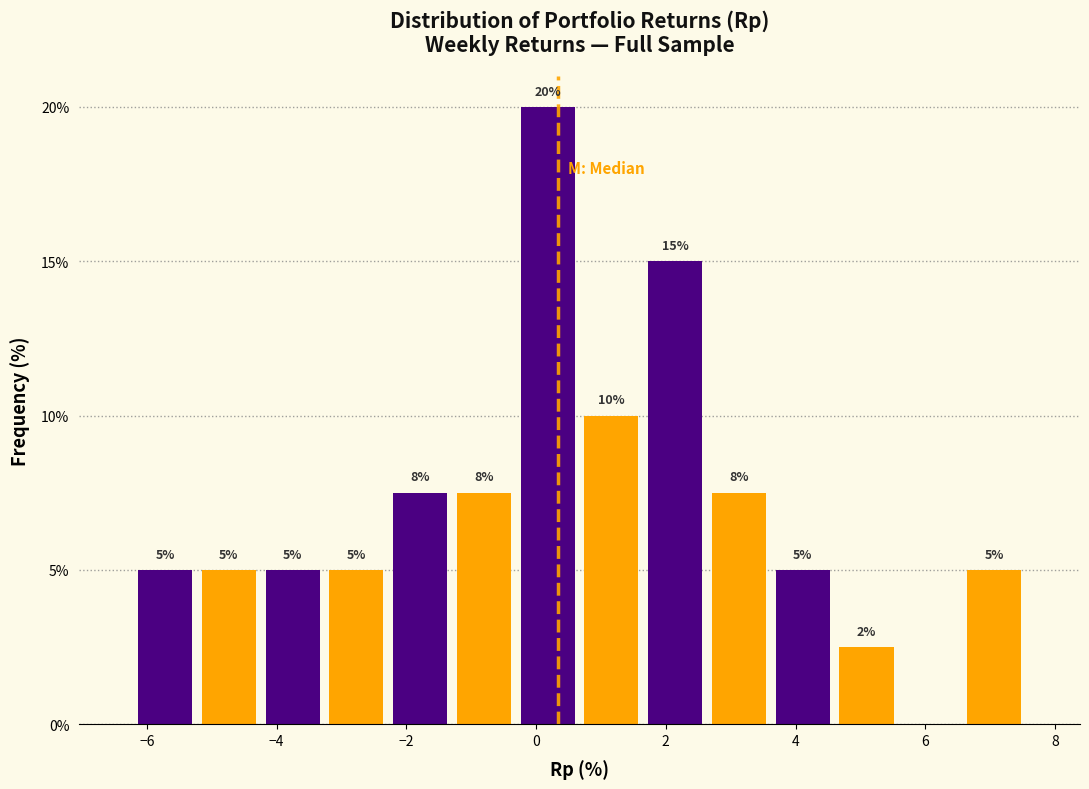

Which range on the x-axis has the tallest bar?

-0.4 to 0.6